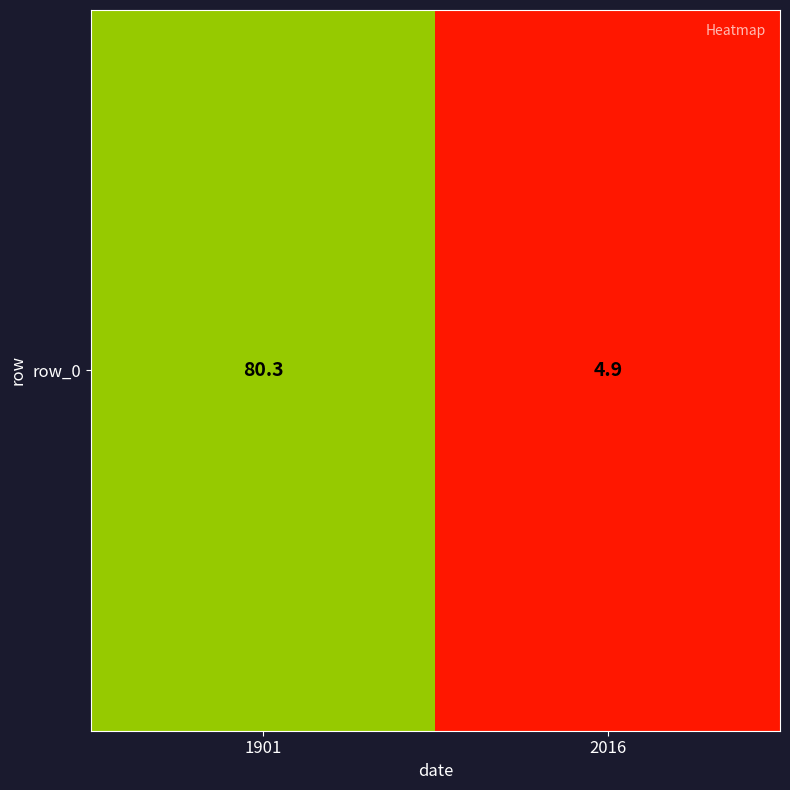

What is the sum of the values at 1901 and 2016?

85.2